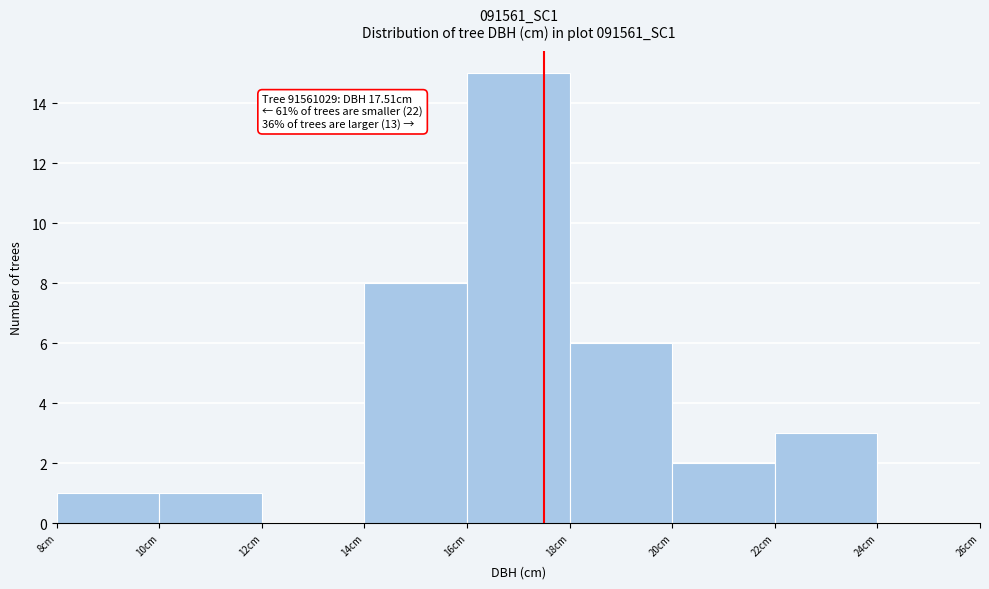

Which range on the x-axis has the tallest bar?

16 to 18